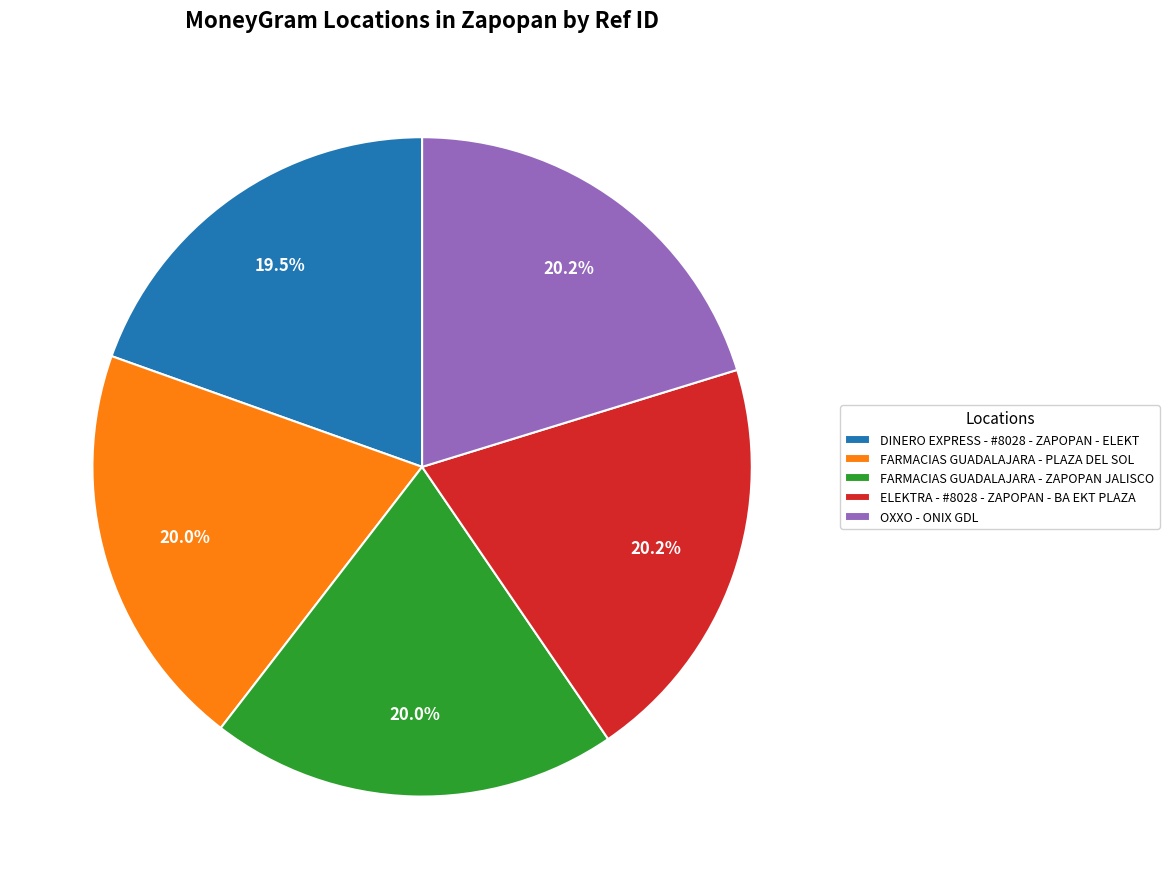

Is there a majority slice in this chart?

No